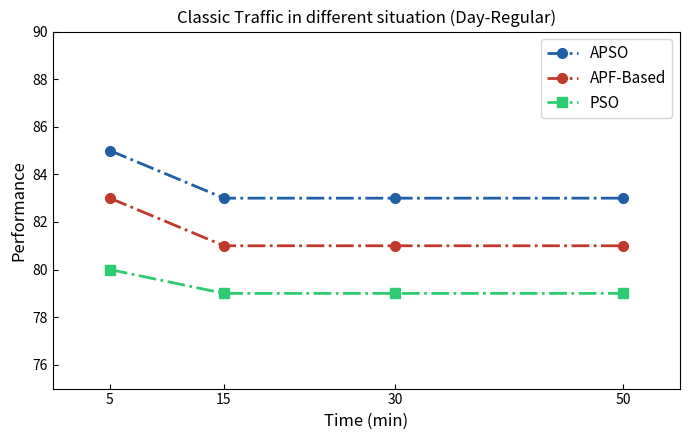

What is the difference between the highest and lowest values at 50?

4